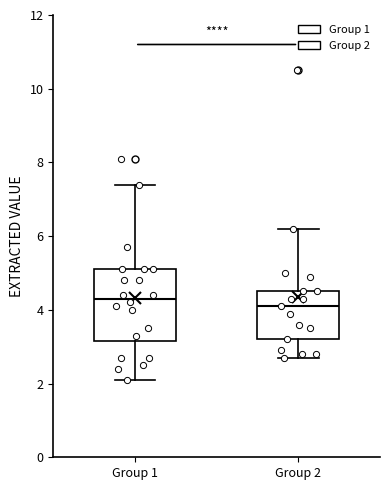

Reading left to right, read every box against the y-axis: the position of its median line, the range the box covers, and the ends of its whiskers. The values are not printed on the chart, so give them approximately, as read against the axis.

Group 1: median 4.4, box 3.2 to 5.2, whiskers 2.2 to 7.4
Group 2: median 4.2, box 3.2 to 4.6, whiskers 2.8 to 6.2